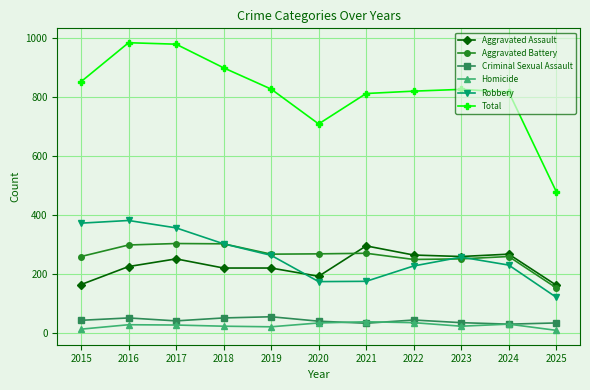

What is the total value across all series at 2020?

1416